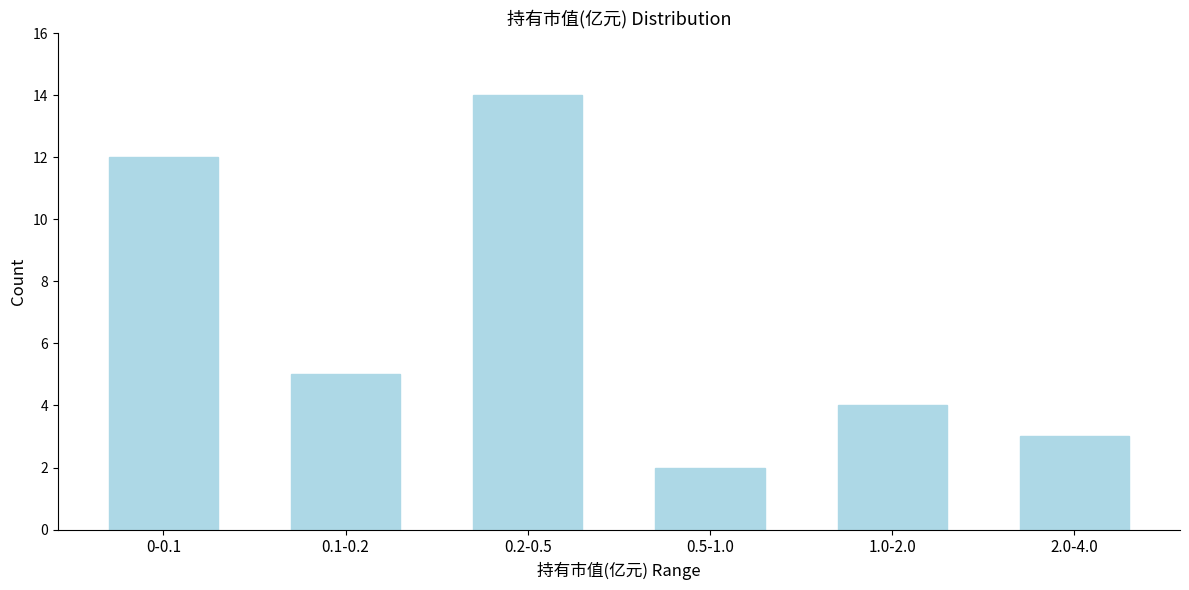

Reading left to right, list all the values displayed in this chart.

12	5	14	2	4	3